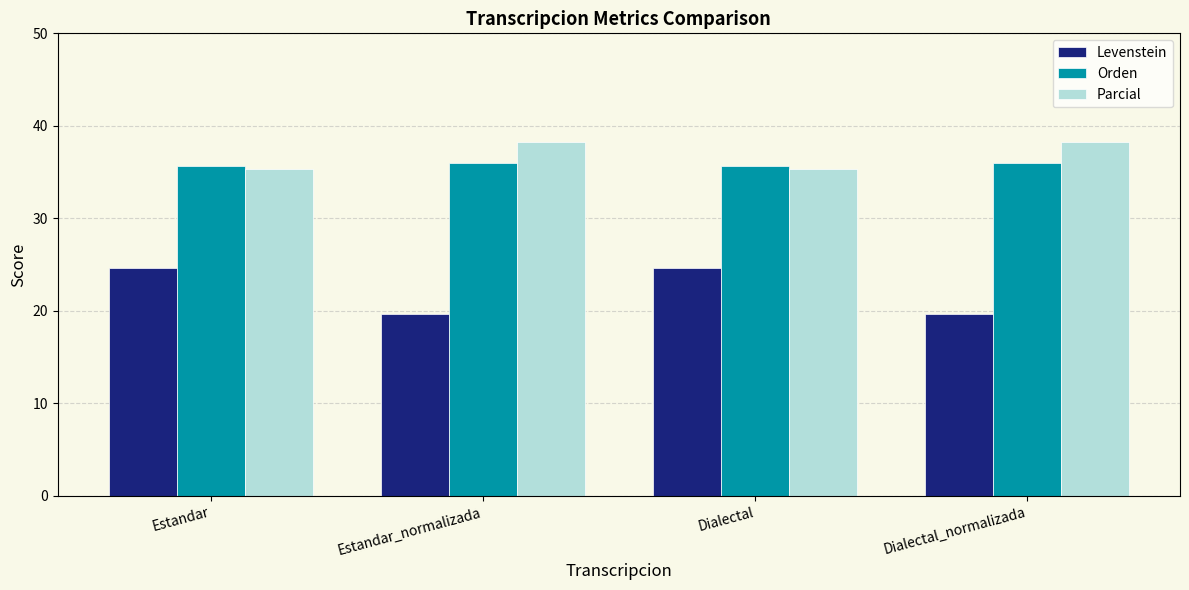

What is the greatest value displayed?

38.3